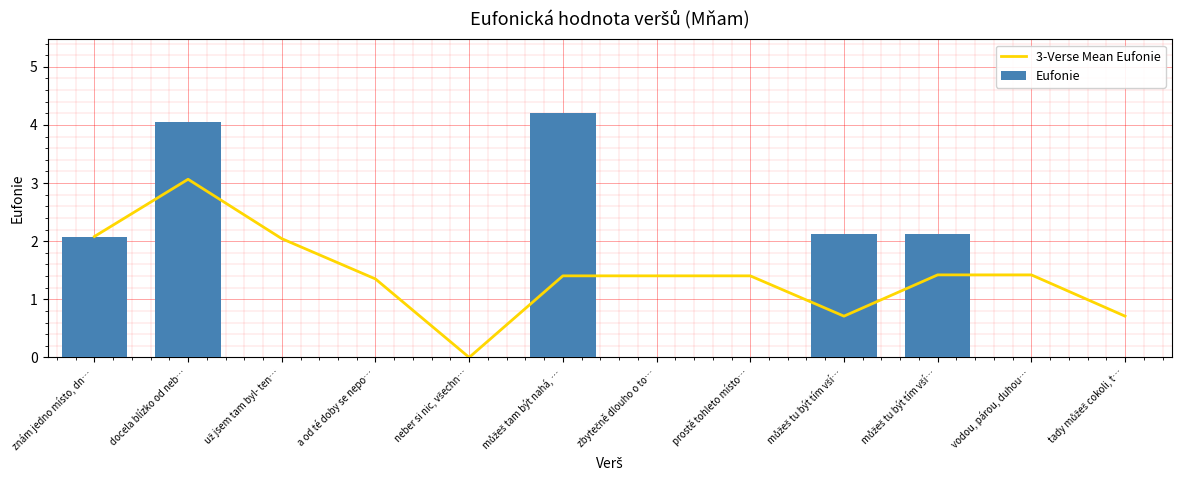

What is the label of the 5th bar from the right?

prostě tohleto místo…